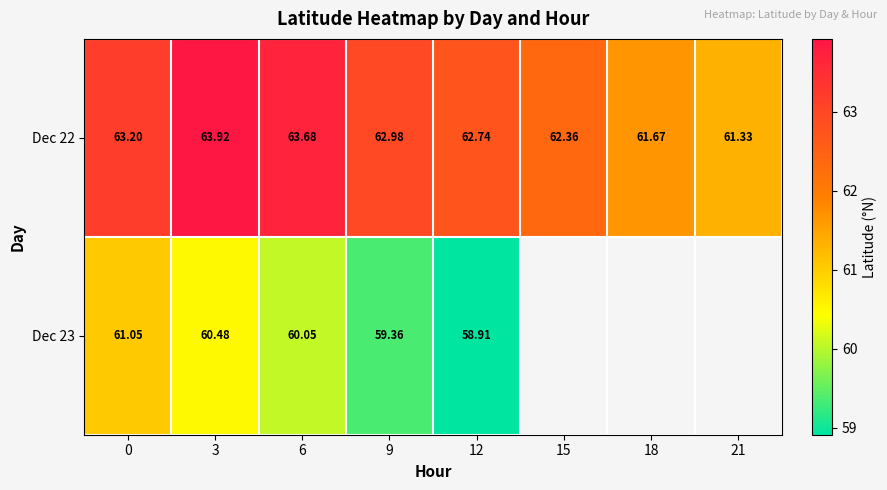

How many values in the Dec 22 series exceed 62?

6